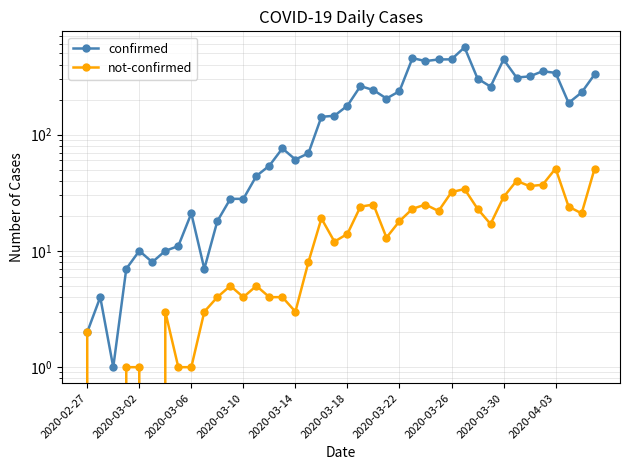

Rank the series by their average value, from lowest to highest.

not-confirmed, confirmed